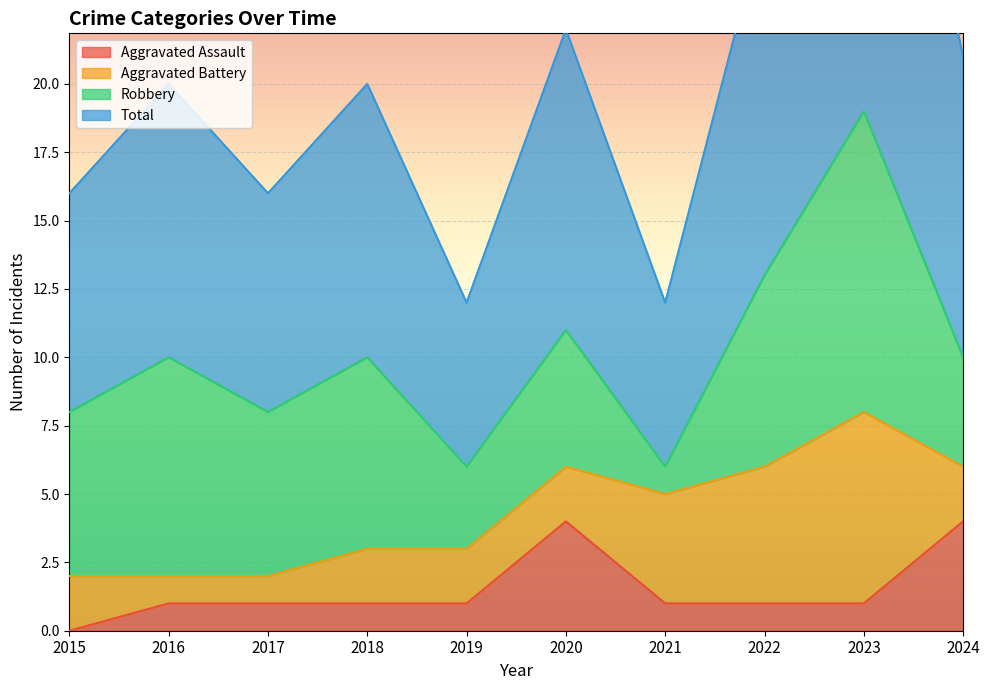

Between 2015 and 2020, which is larger?

2020